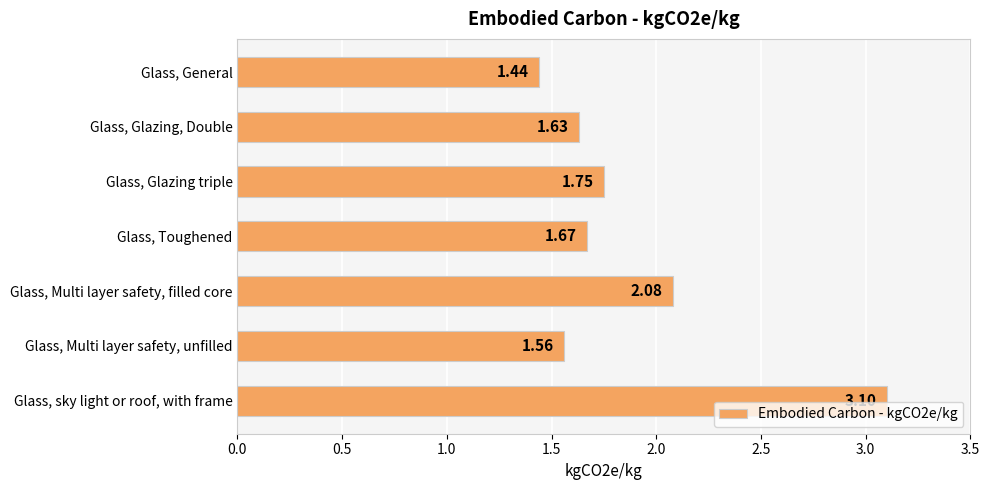

Rank the categories by value from highest to lowest.

Glass, sky light or roof, with frame, Glass, Multi layer safety, filled core, Glass, Glazing triple, Glass, Toughened, Glass, Glazing, Double, Glass, Multi layer safety, unfilled, Glass, General